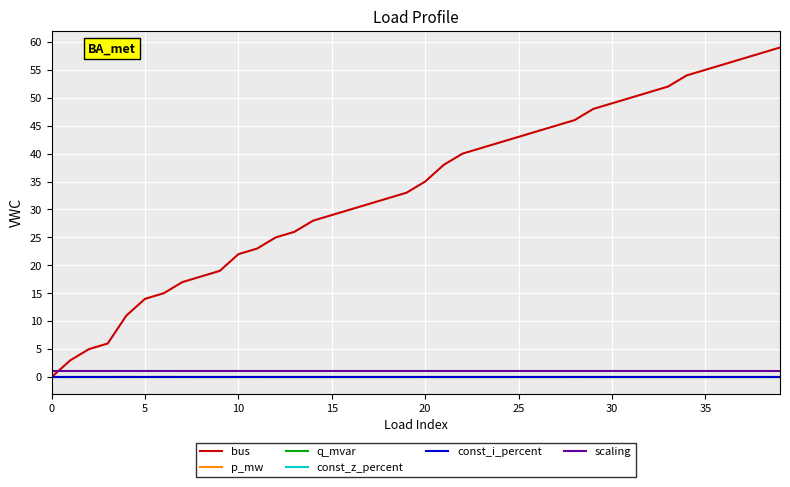

How many lines are shown in the chart?

6